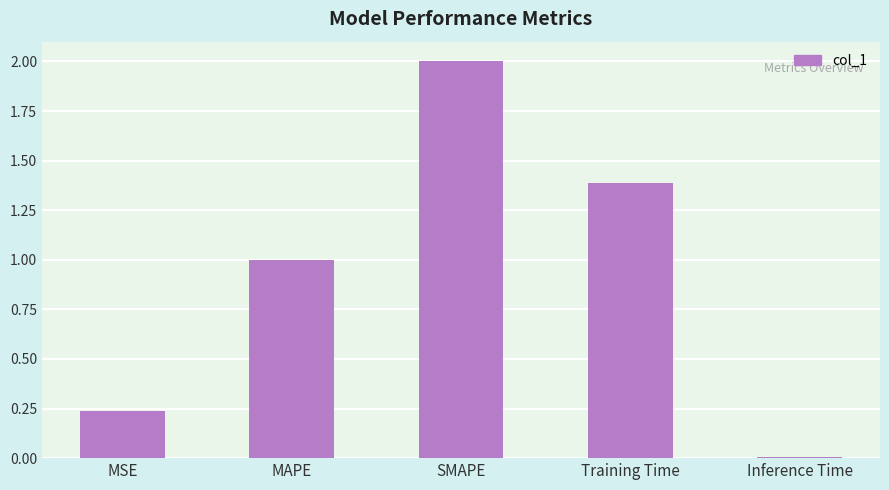

What is the label of the 4th bar from the left?

Training Time